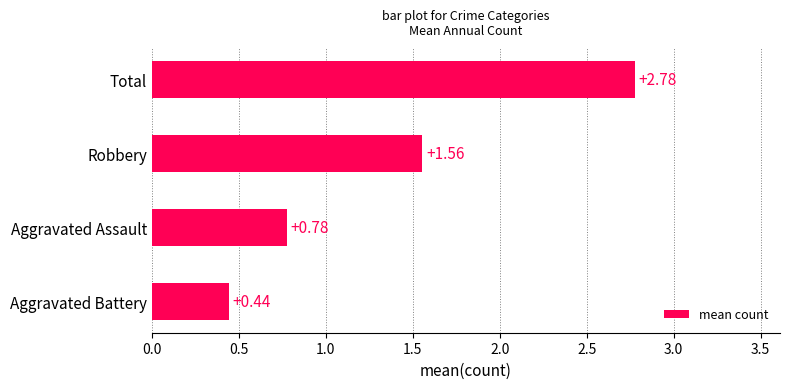

Which has a higher value, Aggravated Battery or Total?

Total